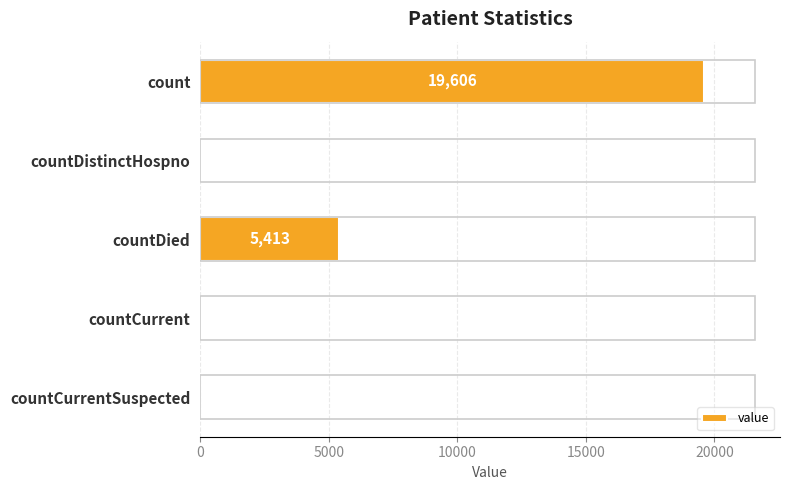

How many series are shown in this chart?

1